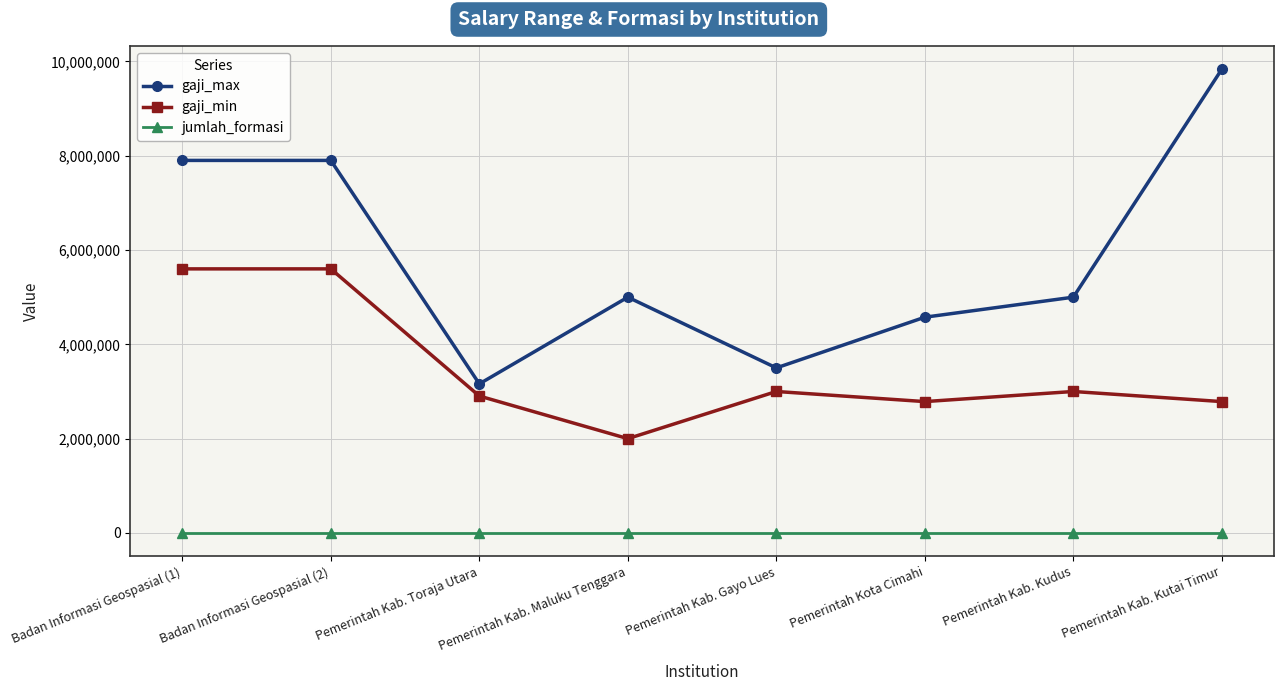

Does the chart have visible grid lines?

Yes